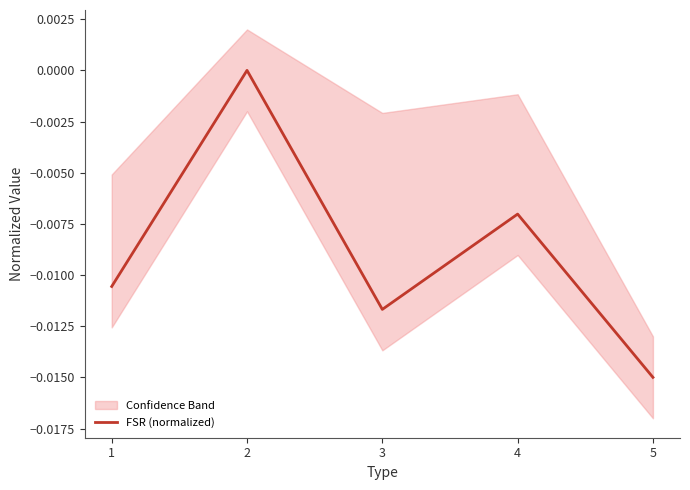

How many negative values are there?

4